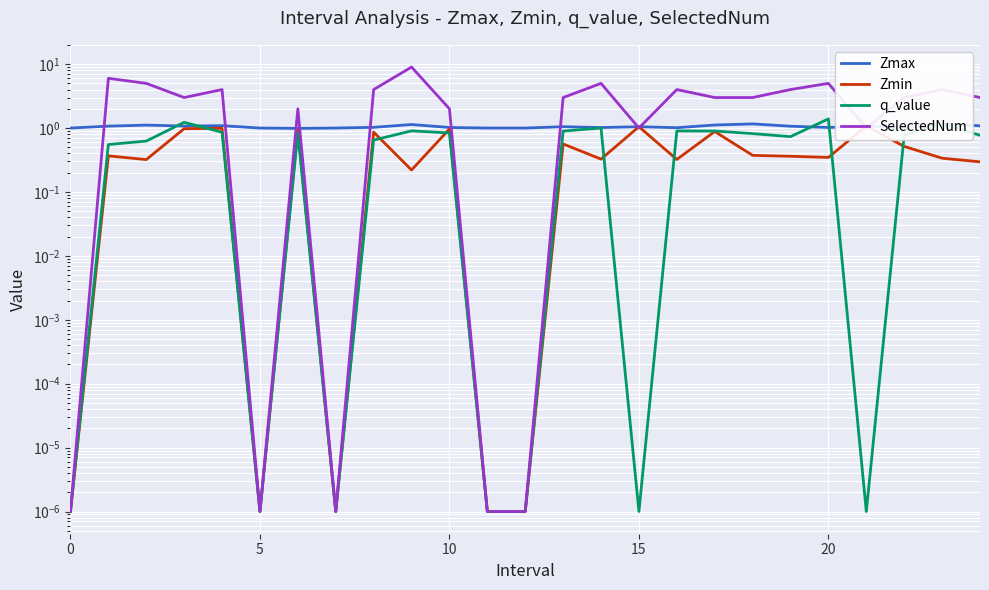

What is the difference between the Zmax values at 0 and 21?

0.1